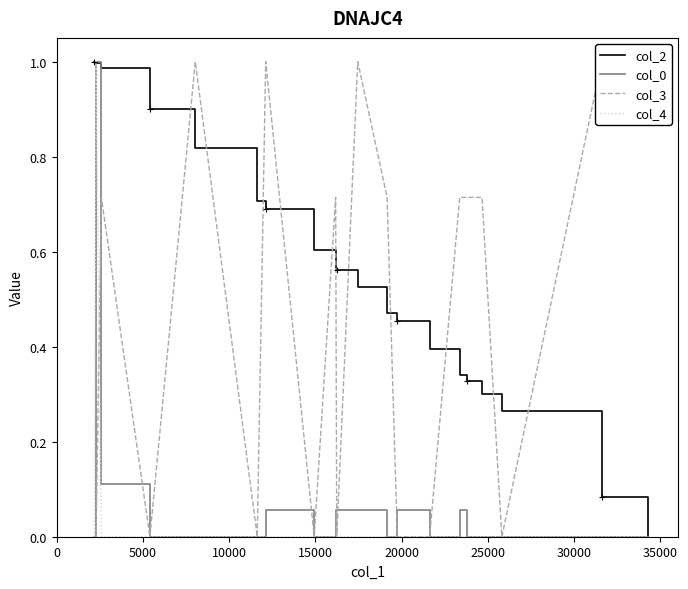

How many intersections are there between col_4 and col_3?

1